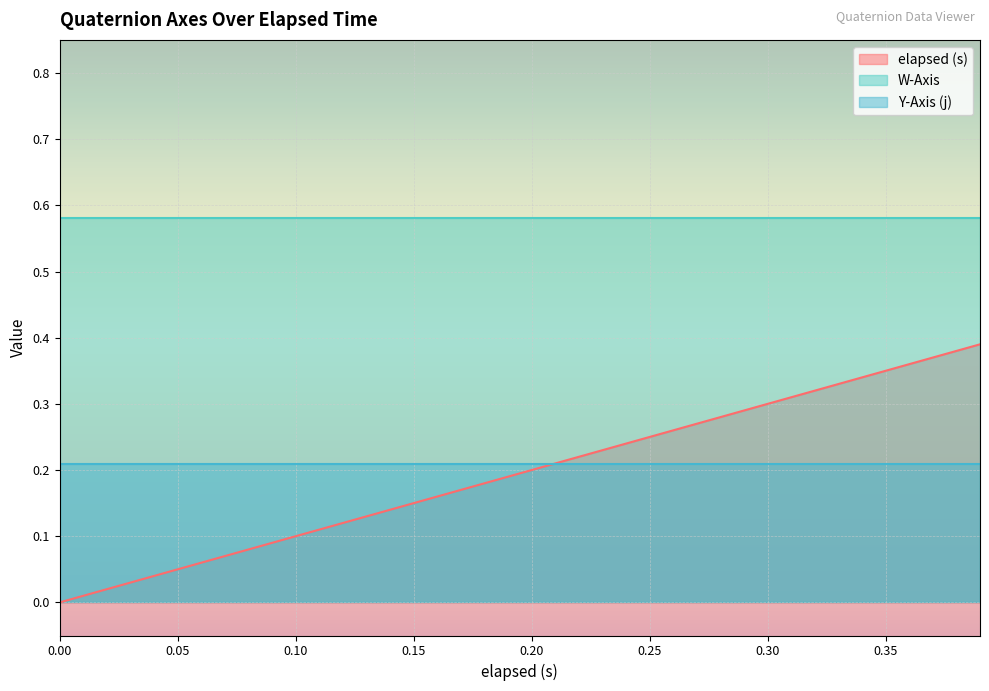

List the series in order of their peak value, highest first.

W-Axis, elapsed (s), Y-Axis (j)